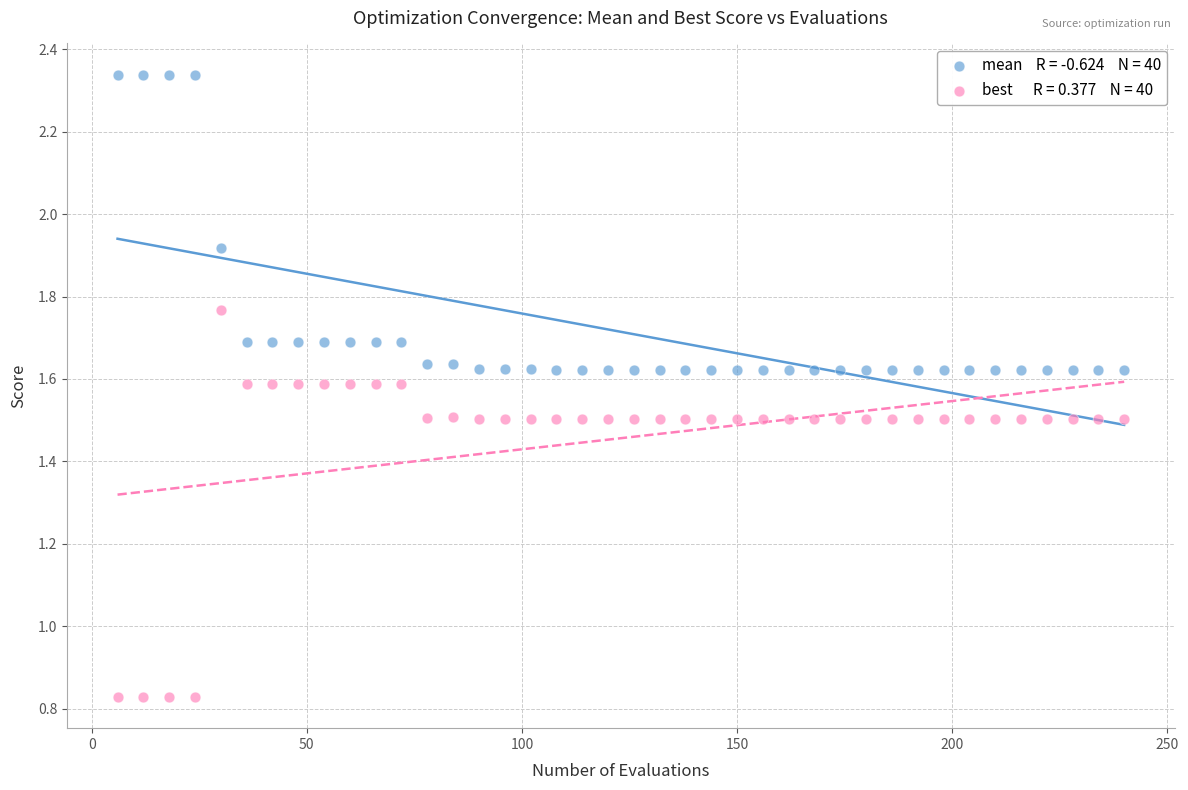

Across all data points, what is the range of Y values (max minus min)?

1.5